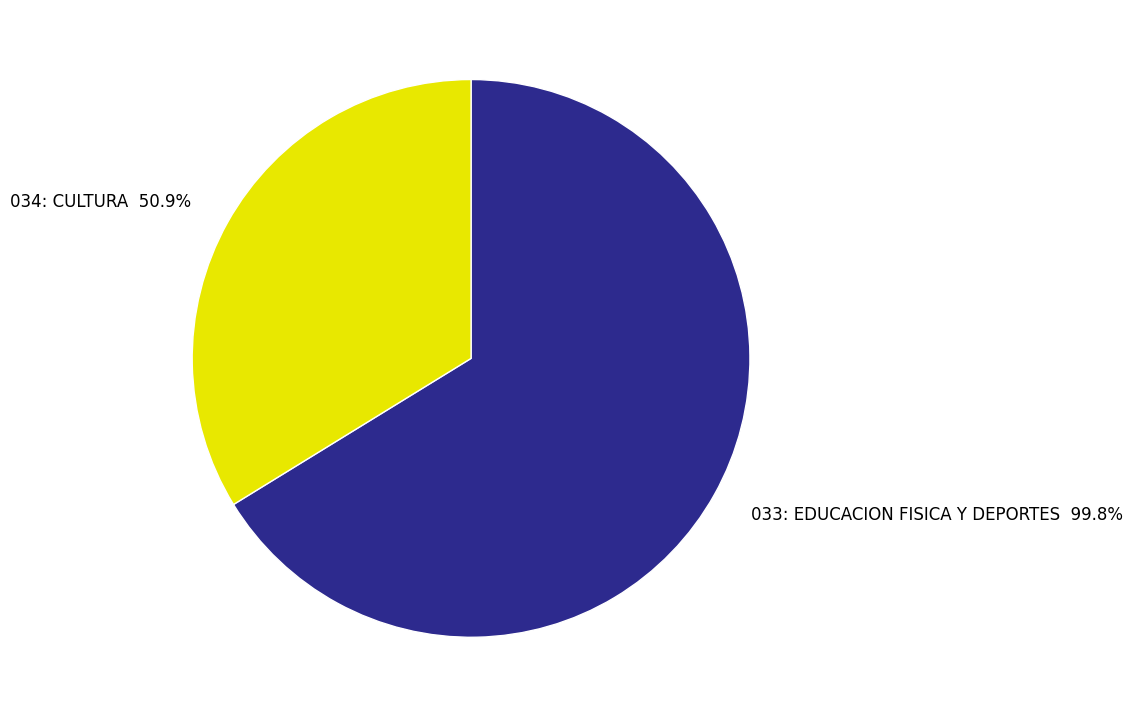

Count the number of slices in the pie.

2